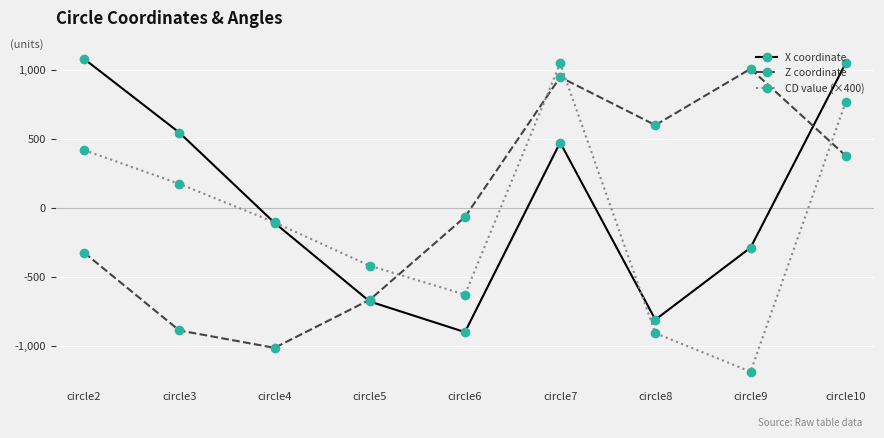

Where is the first local minimum for CD value (×400)?

circle6